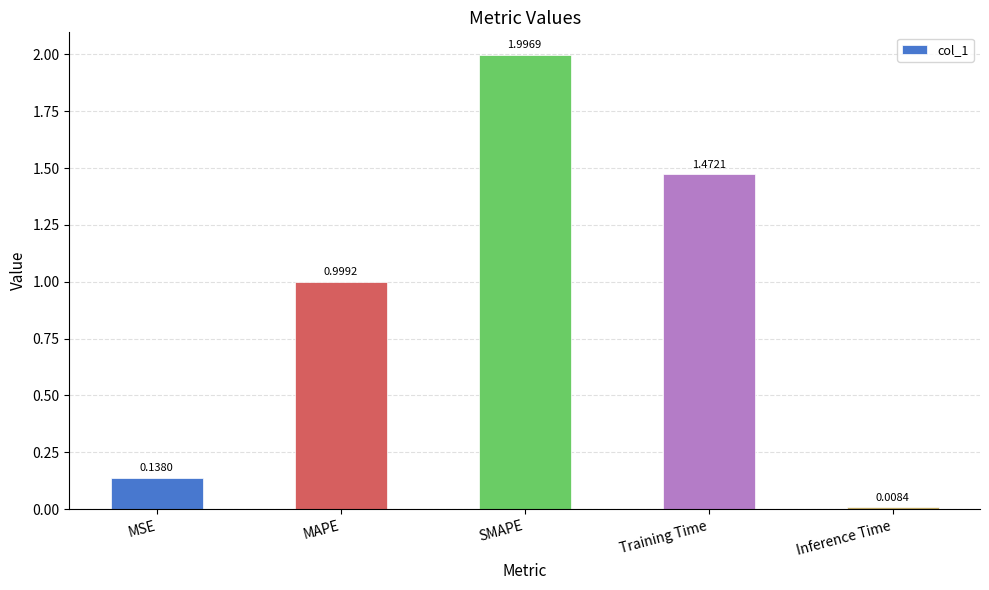

Where is the data nearest to the value 1?

MAPE